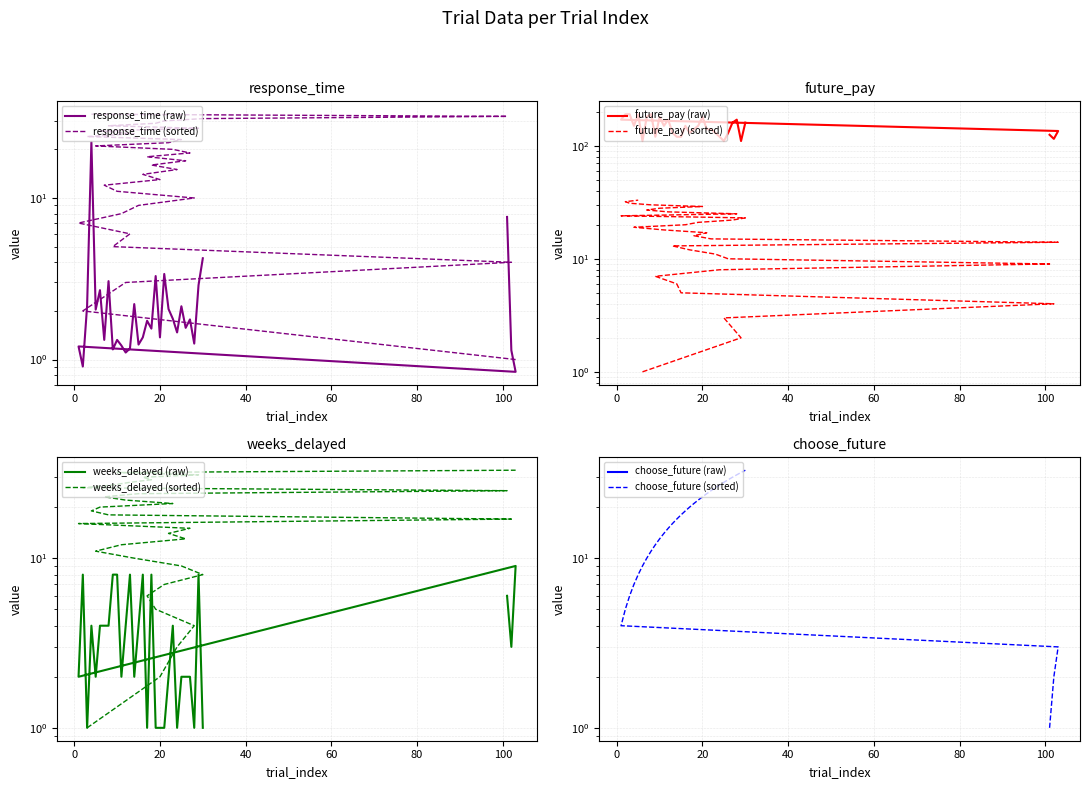

True or false: weeks_delayed has more than 0 interior local peaks.

True